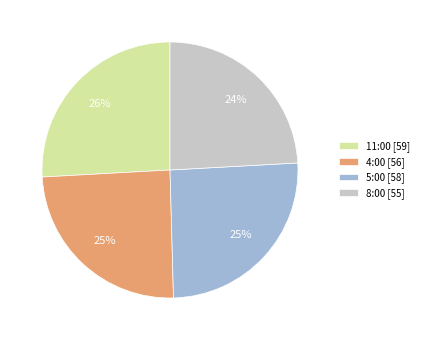

How many slices are in this pie chart?

4